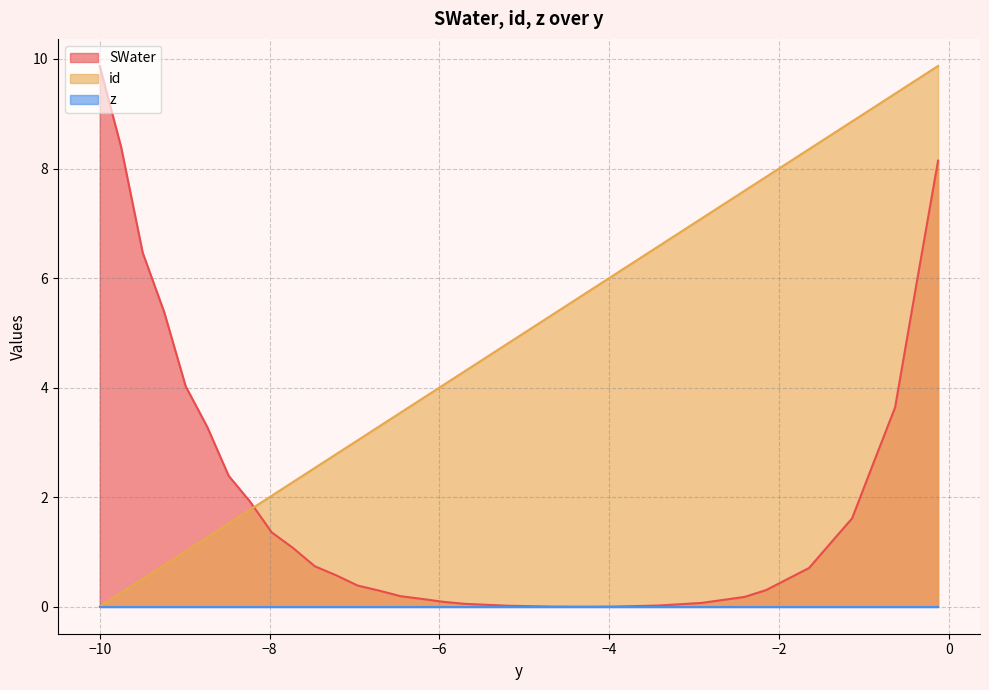

How many lines are shown in the chart?

3